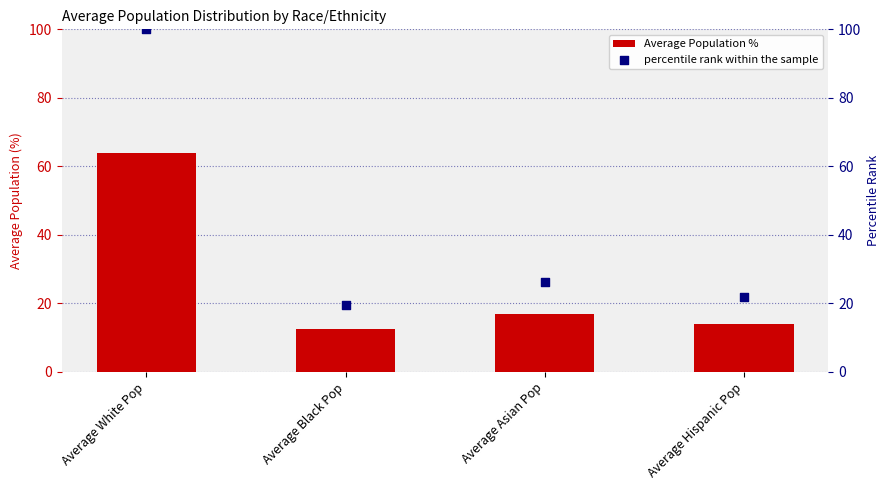

Which series contains the highest Y value?

percentile rank within the sample